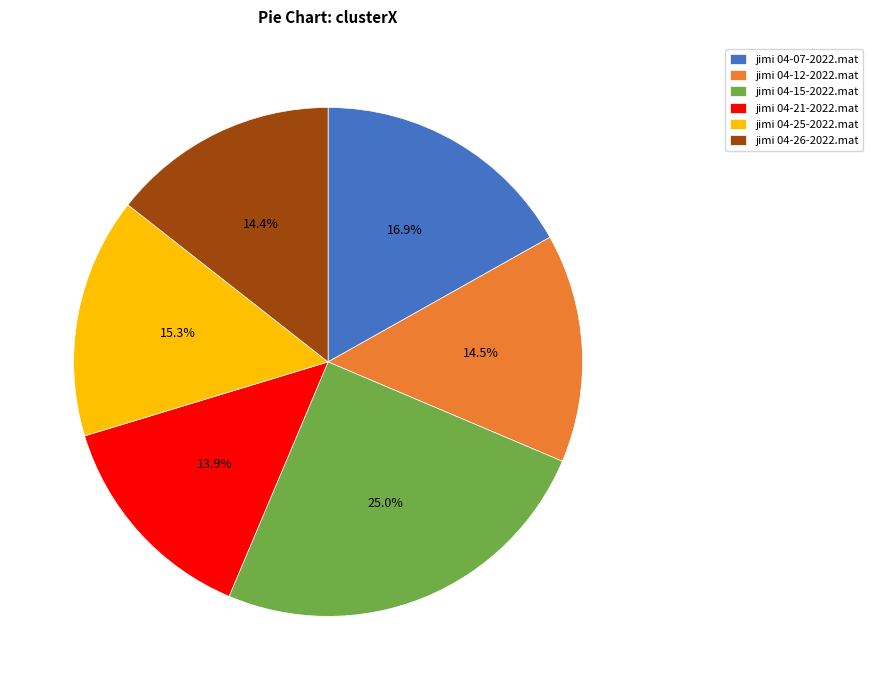

To the nearest percent, what is the average slice percentage?

17%